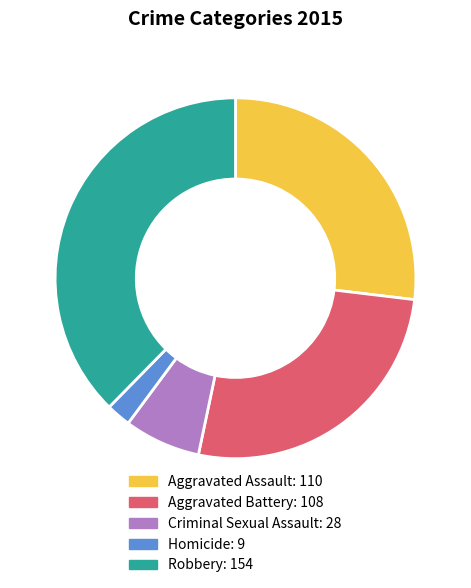

Which category has the smallest portion of the pie?

Homicide